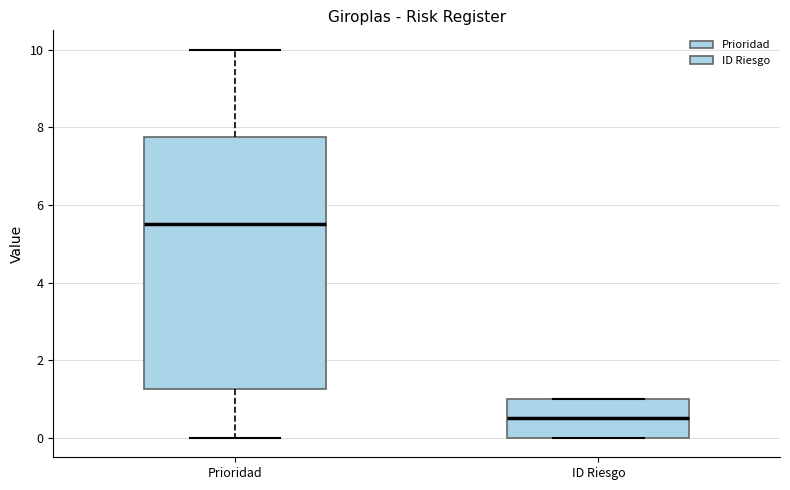

Which box has the highest median line?

Prioridad